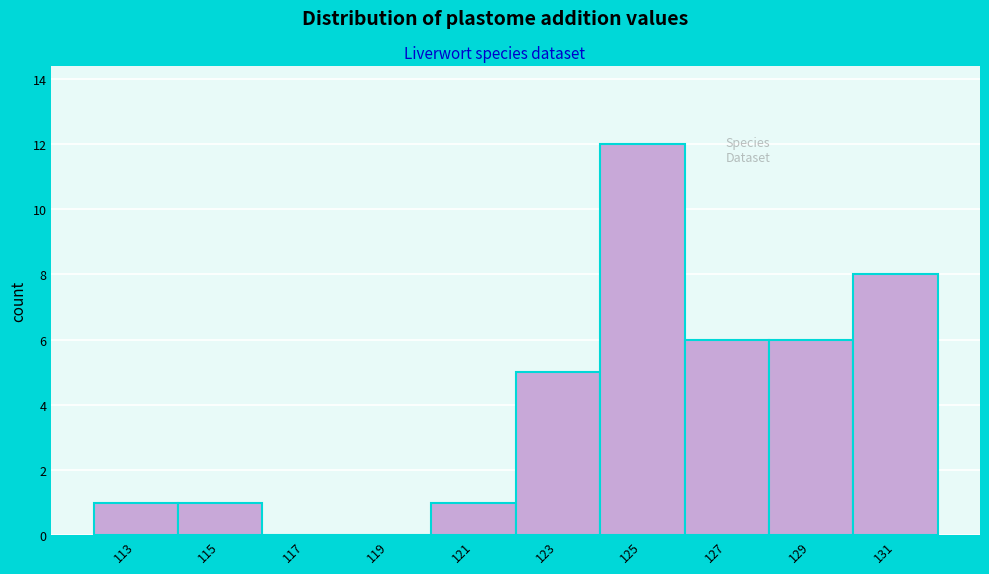

Reading right to left, list all the values displayed in this chart.

131=8	129=6	127=6	125=12	123=5	121=1	119=0	117=0	115=1	113=1